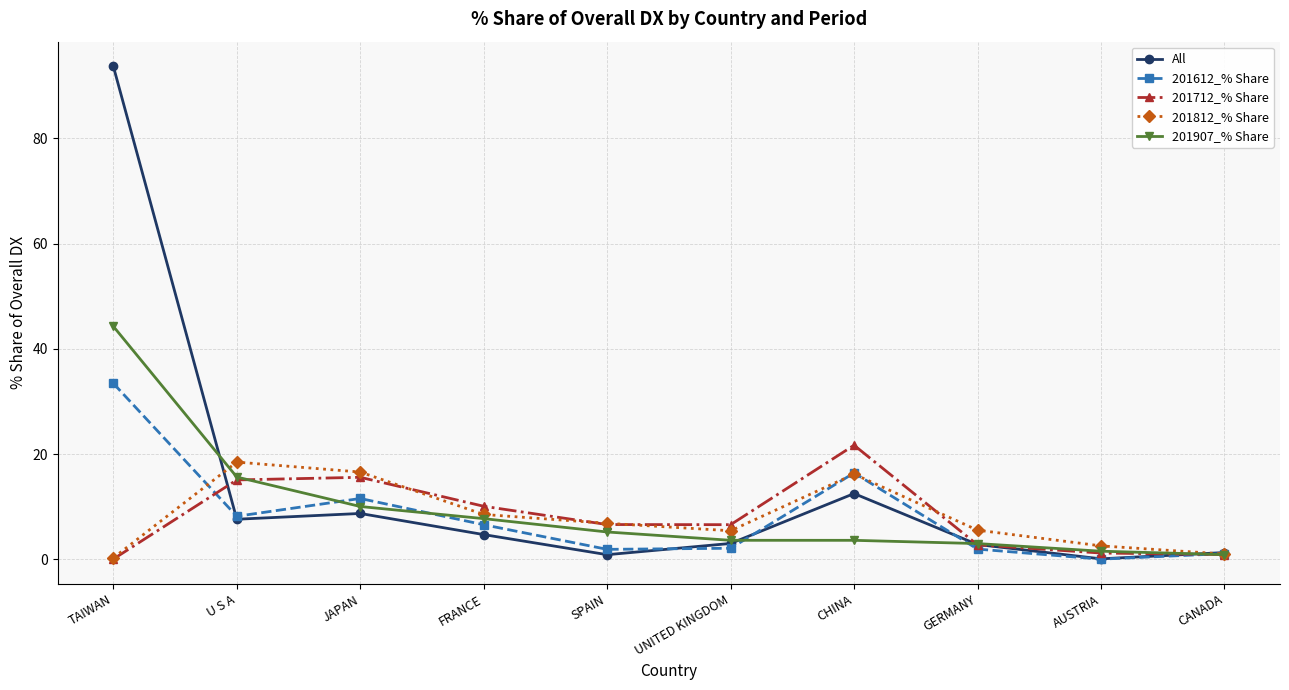

What is the label of the 7th point from the right?

FRANCE